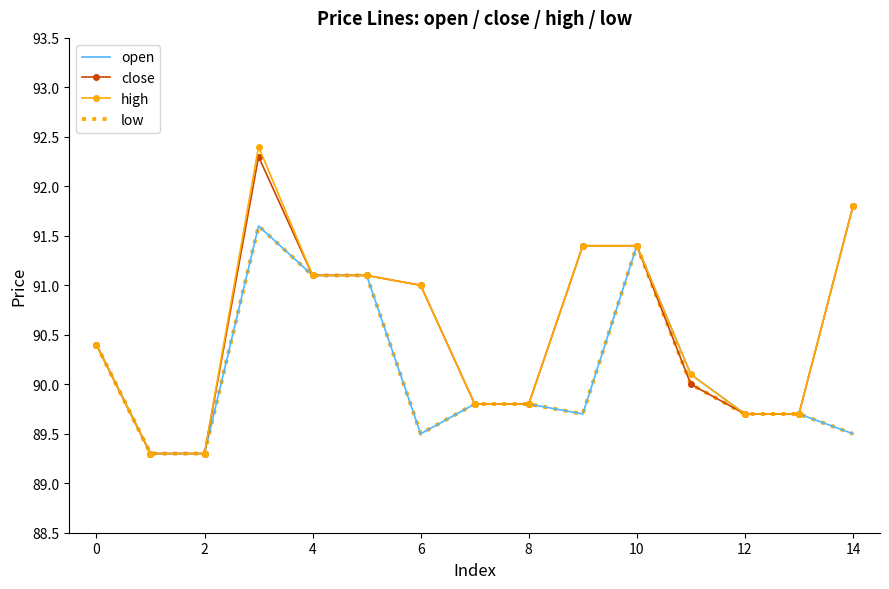

What is the difference between the maximum and minimum values in the open series?

2.3